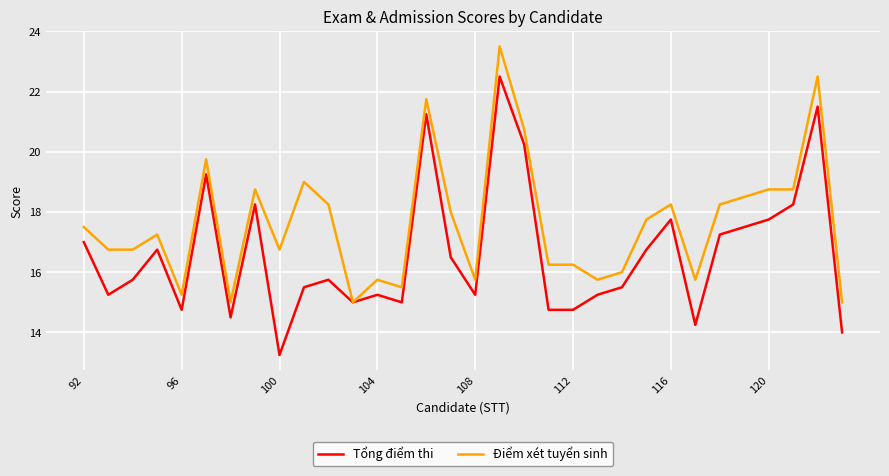

What is the maximum value shown in the chart?

23.5